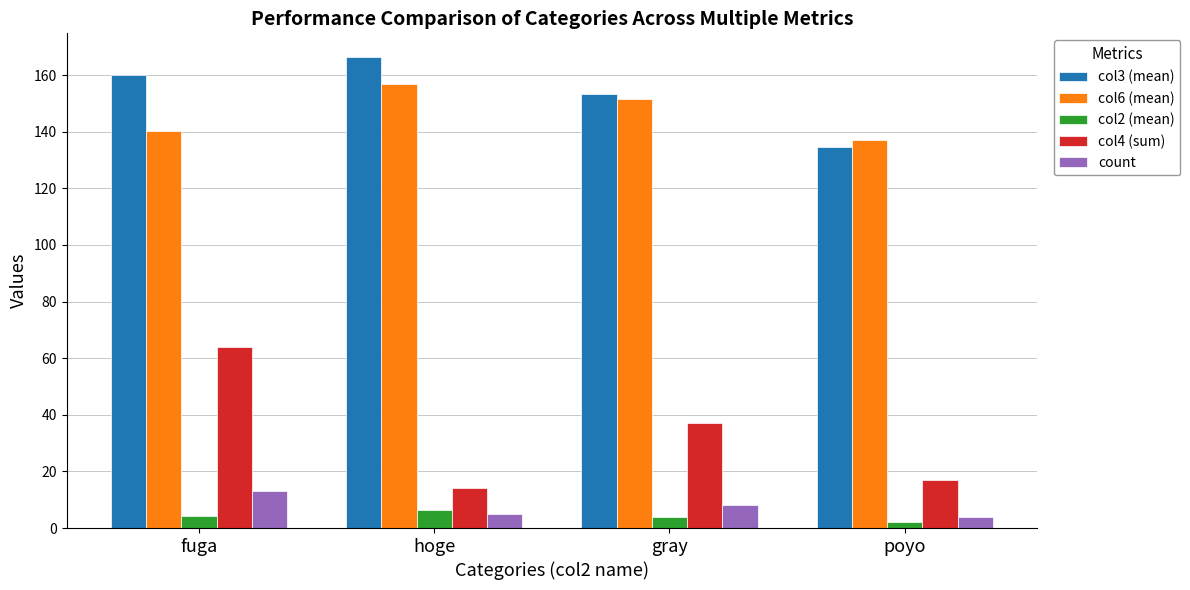

Rank the categories by col6 (mean) value from lowest to highest.

poyo, fuga, gray, hoge